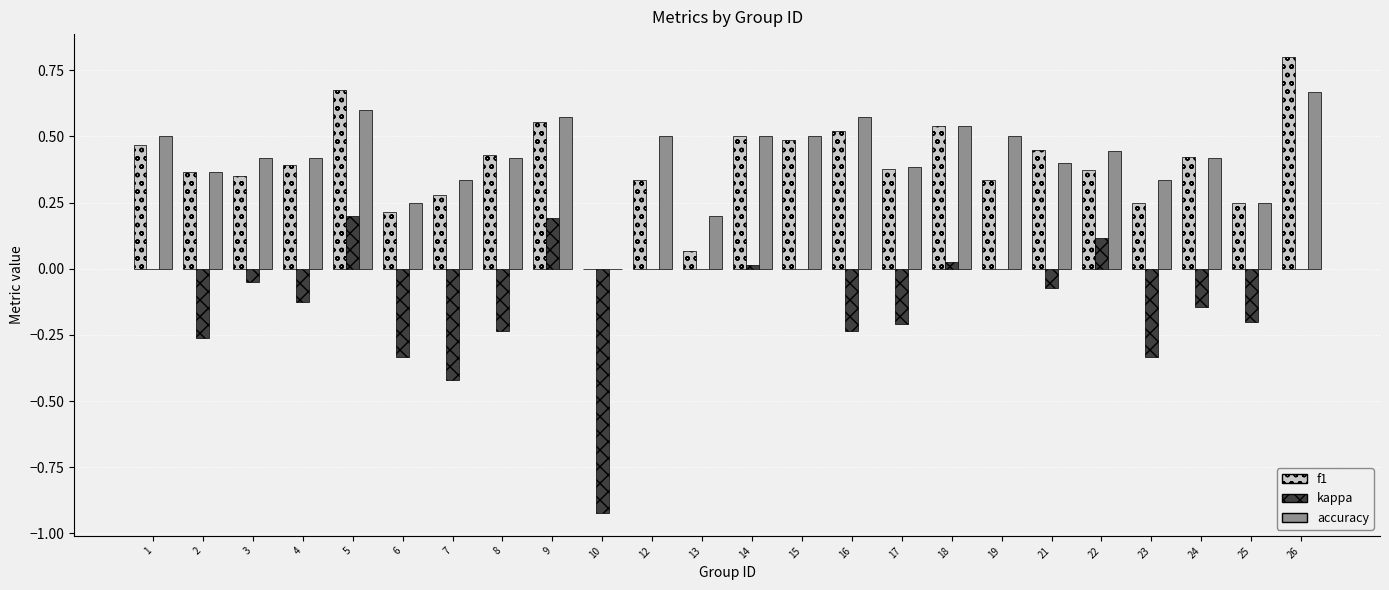

How many groups of bars are there?

24